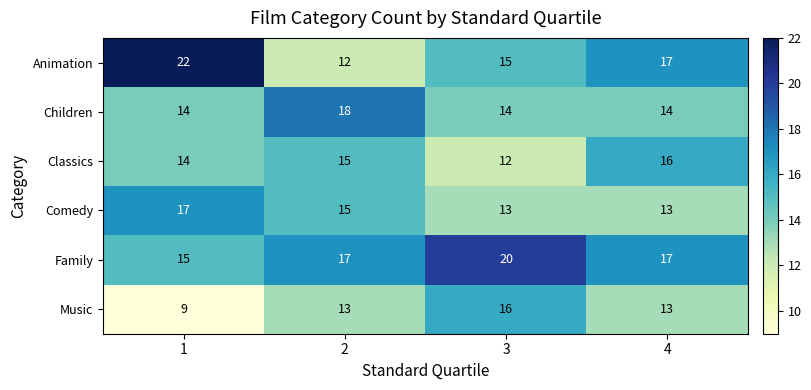

What is the minimum value shown in the chart?

9